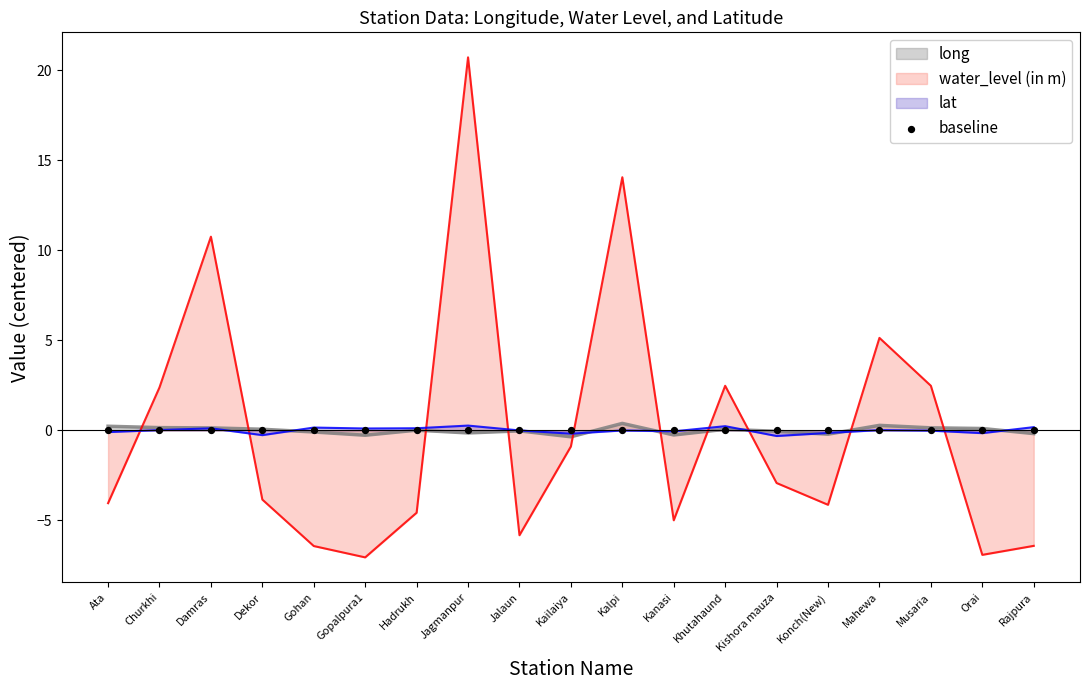

What are all the series names shown in the legend?

long, water_level (in m), lat